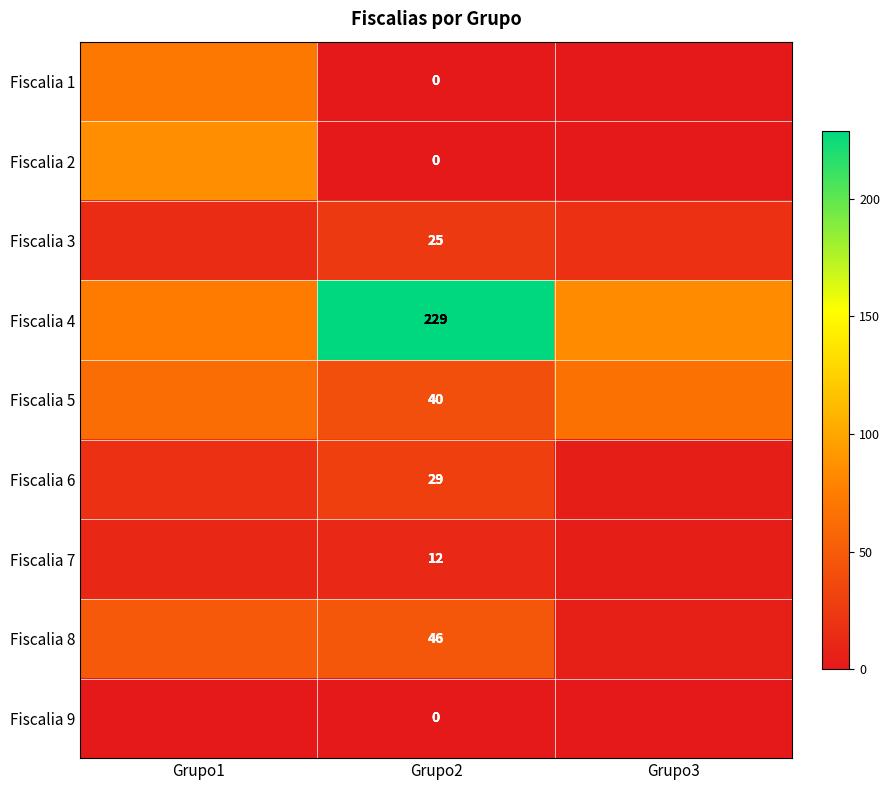

Is it true that Fiscalia 5 equals 40 at Grupo2?

True